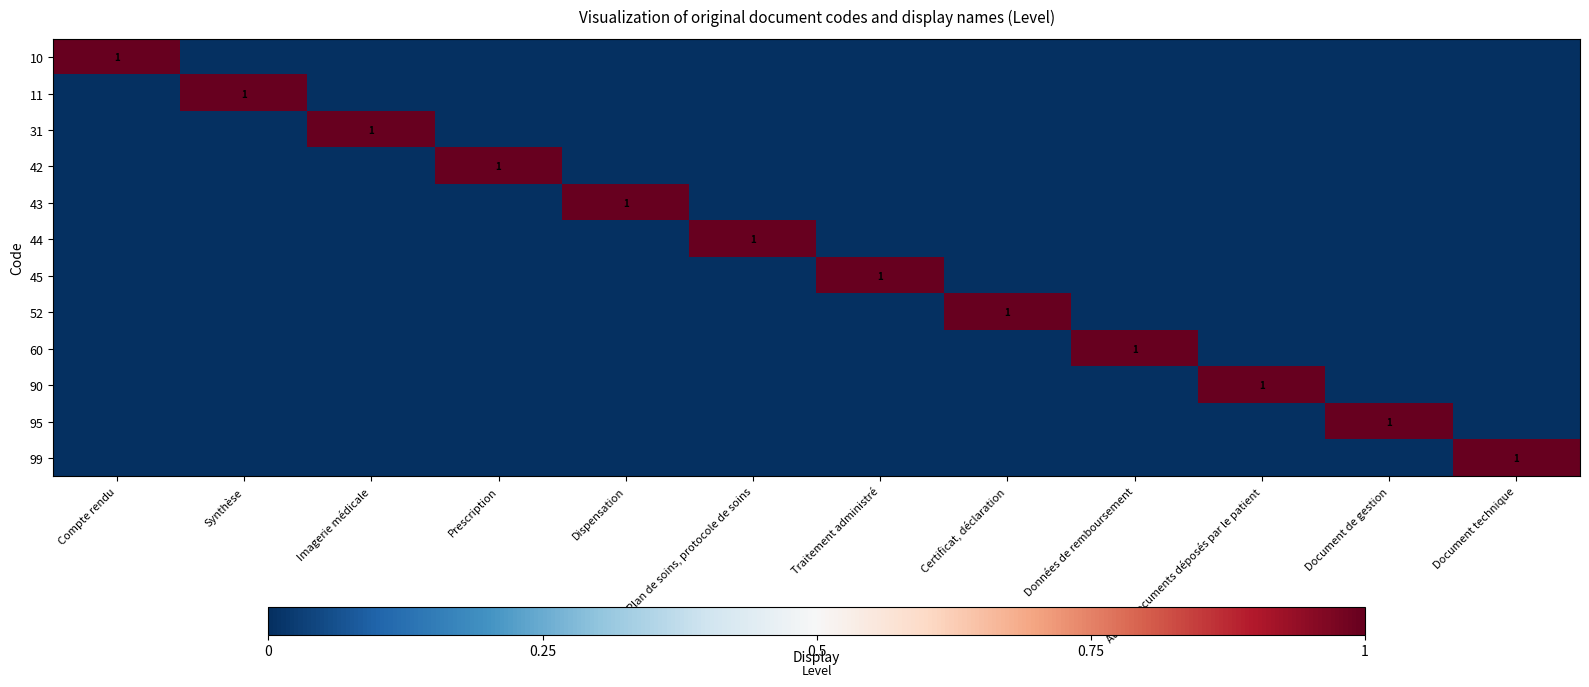

What is the spread (max minus min) of values at Autres documents déposés par le patient?

1